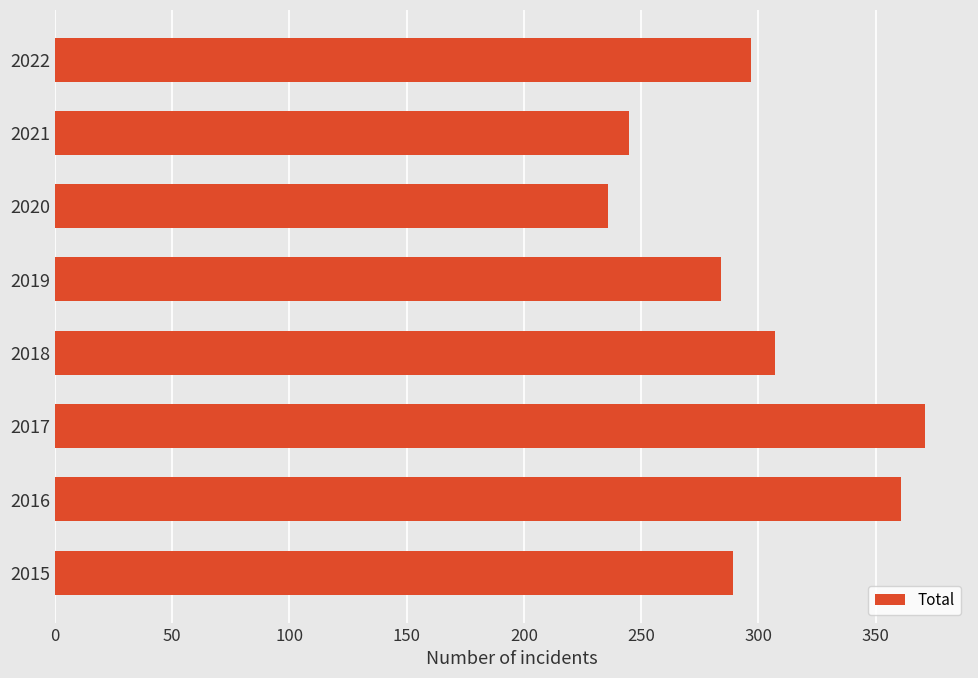

What is the average value?

299